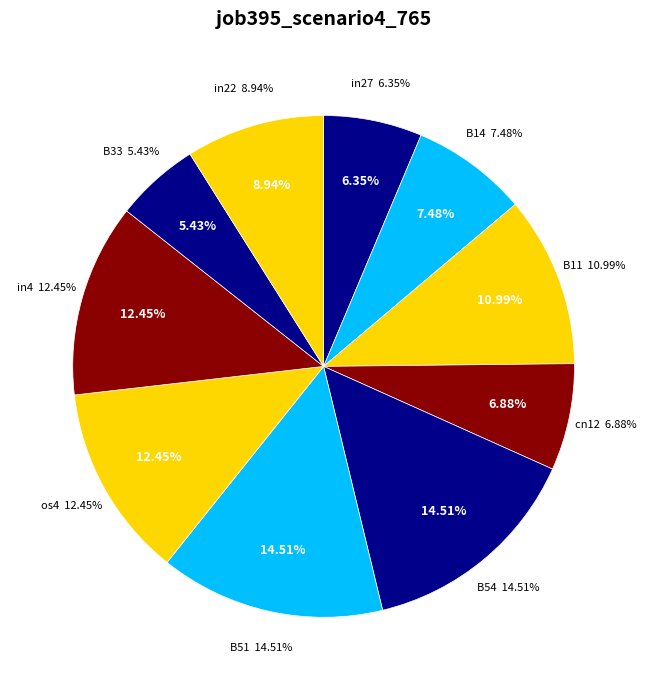

What percentage is the os4 slice, to the nearest percent?

12%